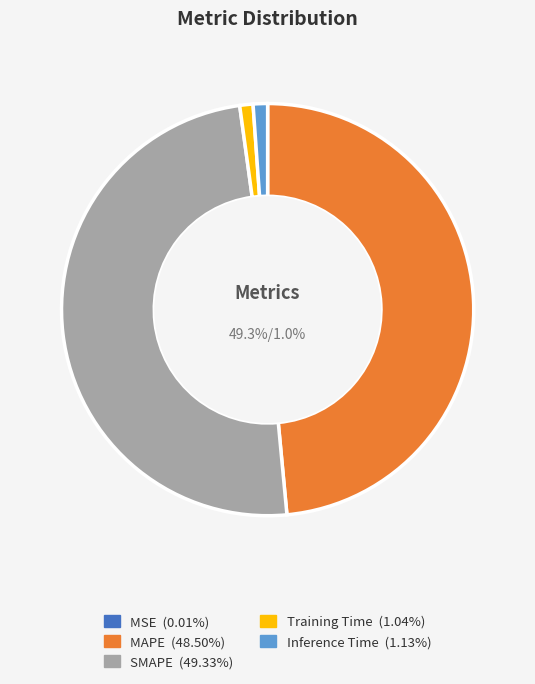

Combined, do Inference Time and Training Time account for over 50%?

No